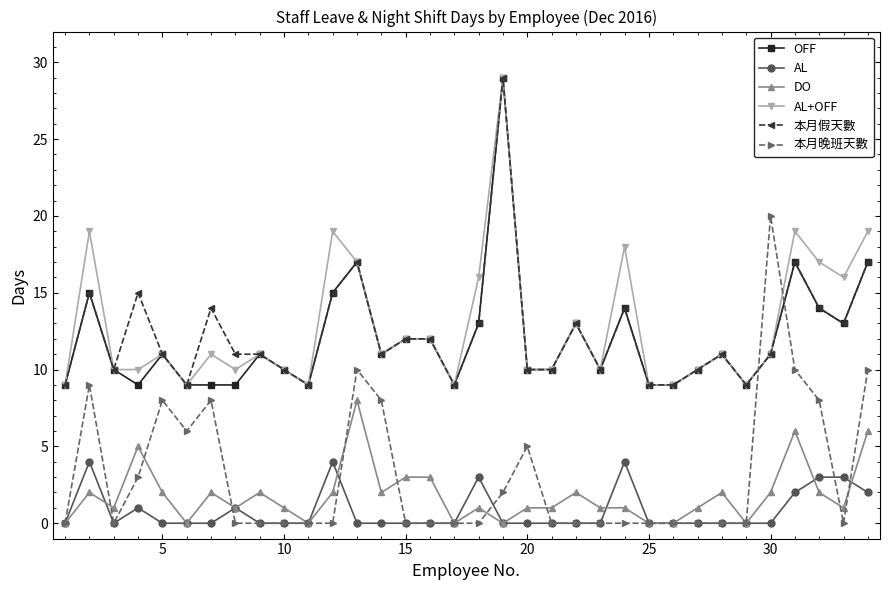

True or false: DO and OFF cross at least once.

False